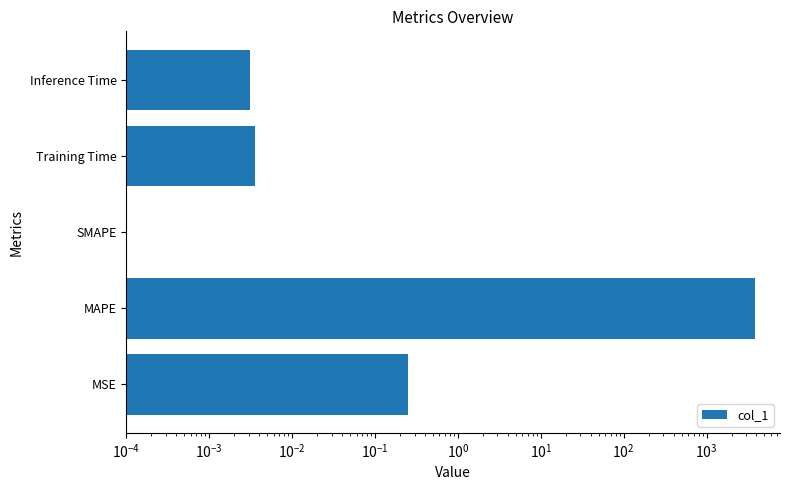

The chart shows a value of 0.0 at Inference Time. True or false?

False